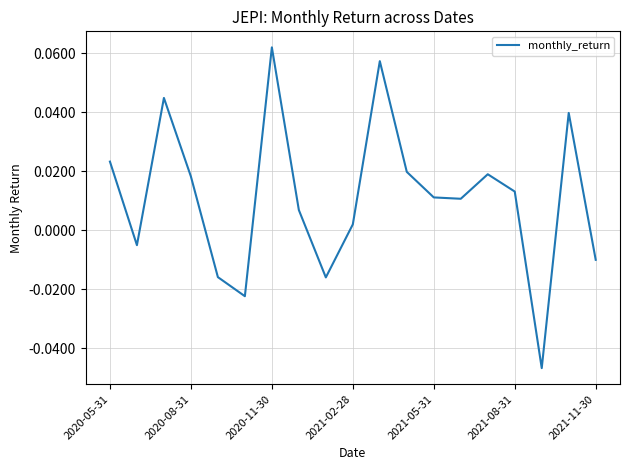

What is the difference between the maximum and minimum values?

0.1